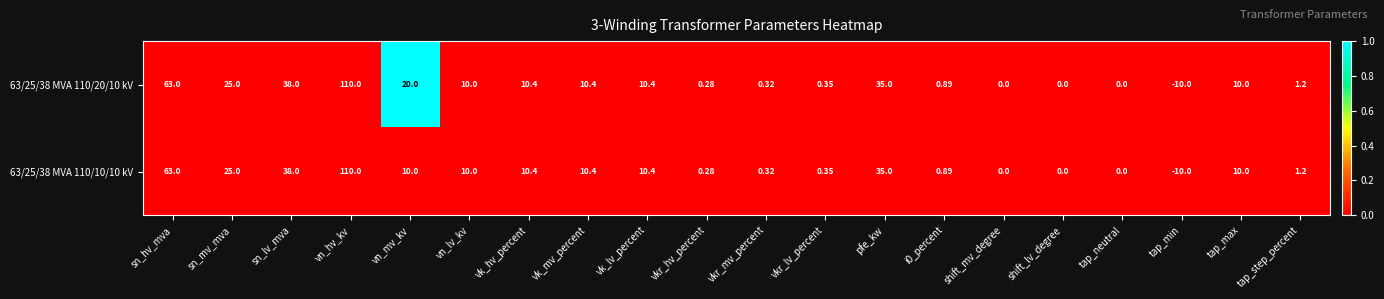

Where does the 63/25/38 MVA 110/20/10 kV series first go above 10?

sn_hv_mva